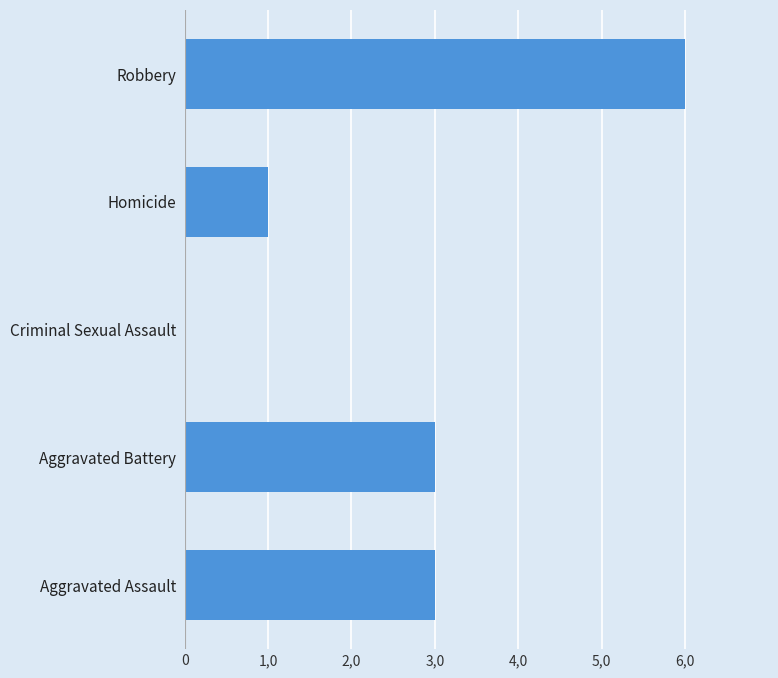

Are the bars horizontal?

Yes